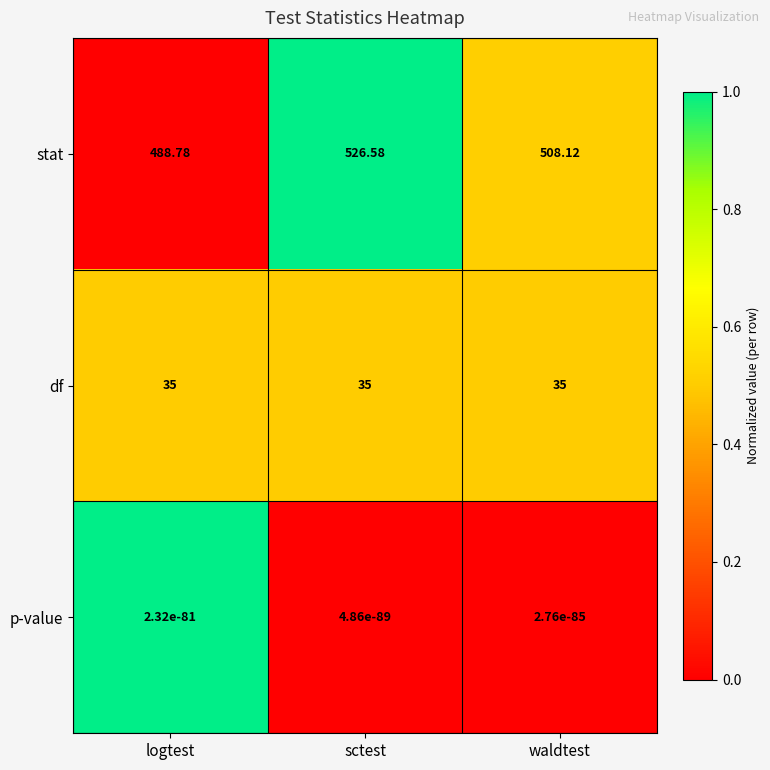

At sctest, list the series in order from smallest to largest.

p-value, df, stat